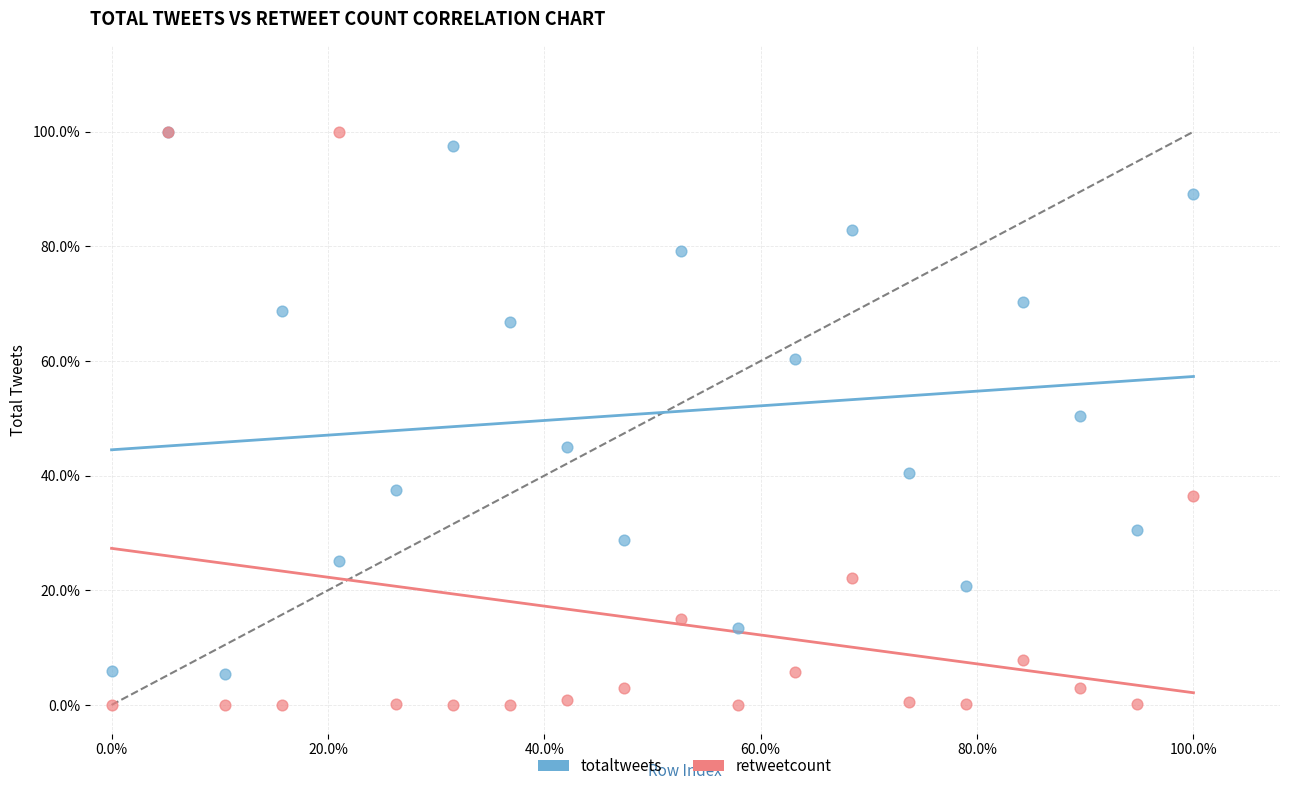

What are all the series names shown in the legend?

totaltweets, retweetcount